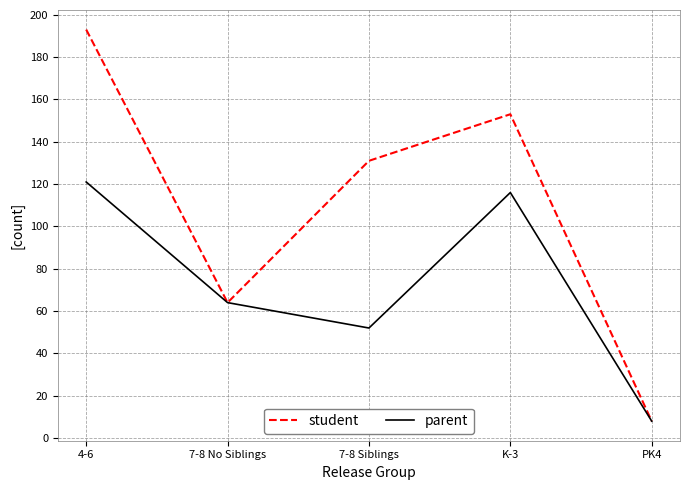

At which category does student reach its first local valley?

7-8 No Siblings